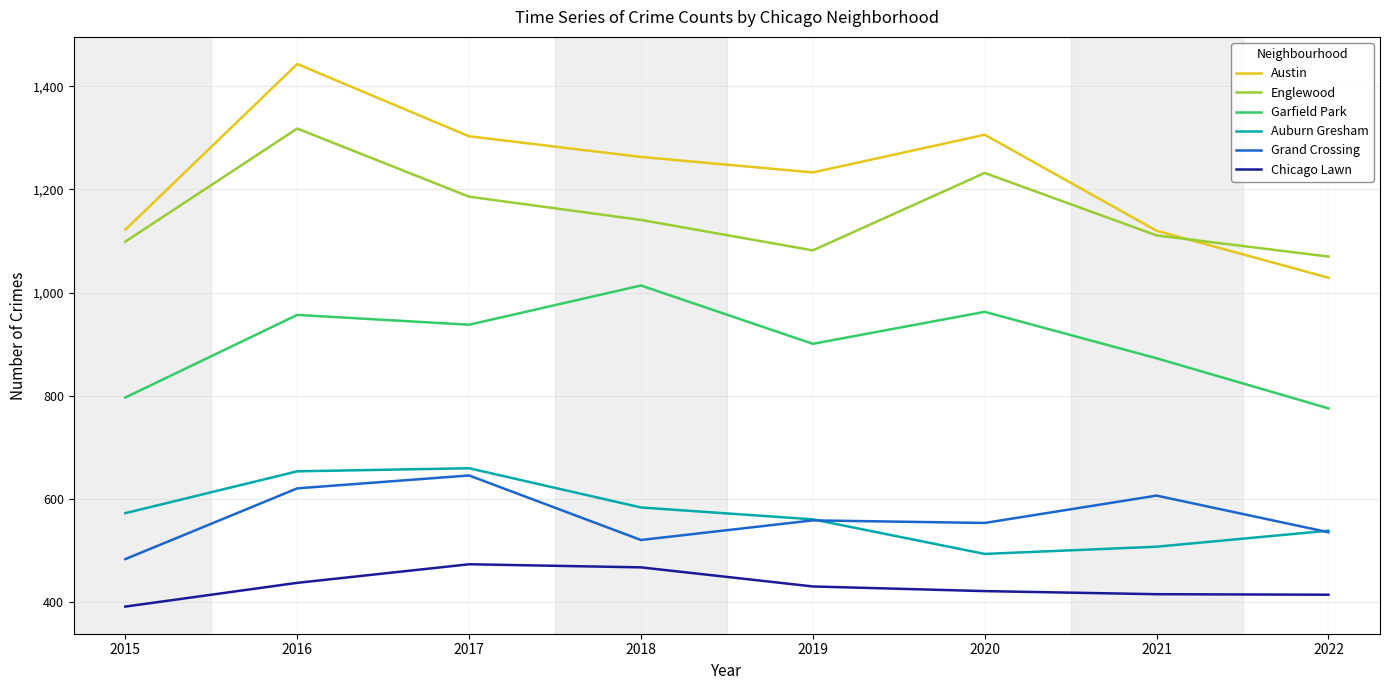

At which category is the sum across all series the highest?

2016